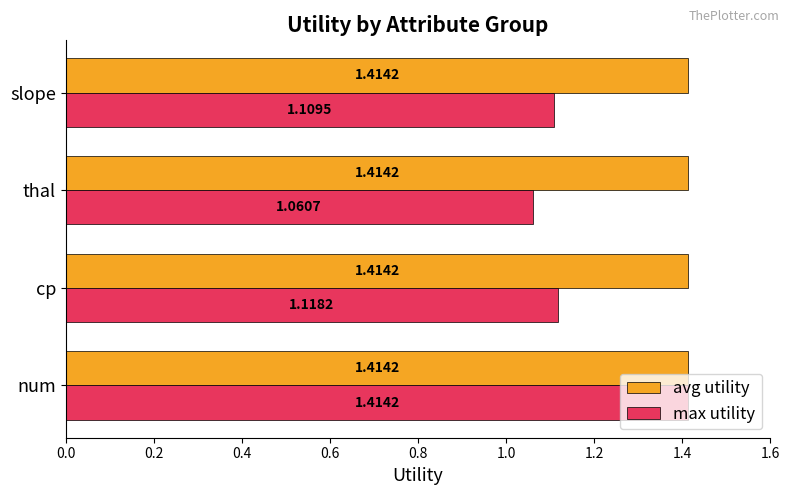

What is the total value across all series at slope?

2.5